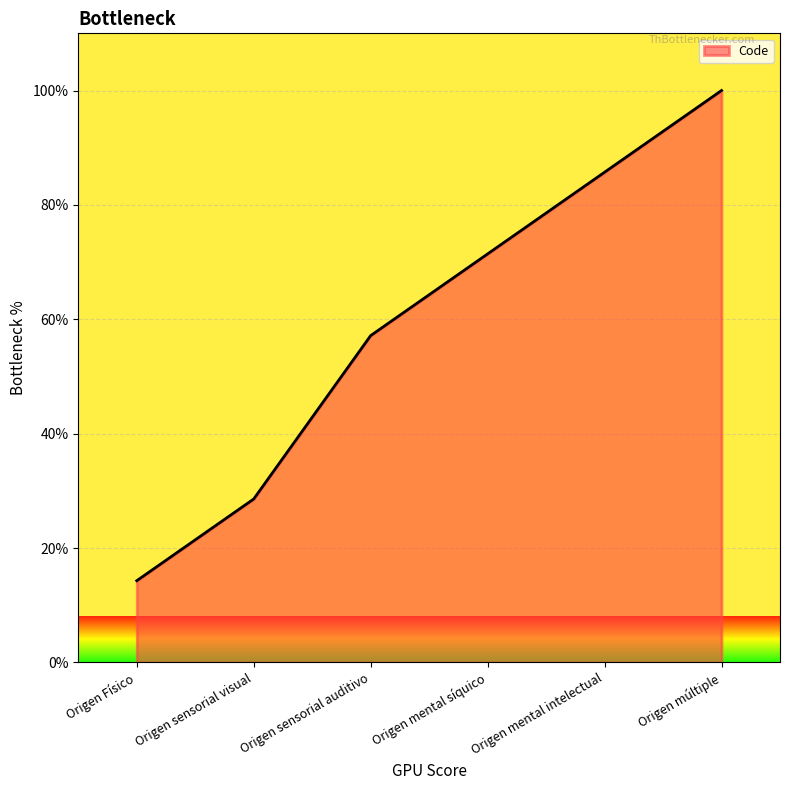

Reading right to left, what are all the values shown in this chart?

Origen múltiple=100.0	Origen mental intelectual=85.7	Origen mental síquico=71.4	Origen sensorial auditivo=57.1	Origen sensorial visual=28.6	Origen Físico=14.3